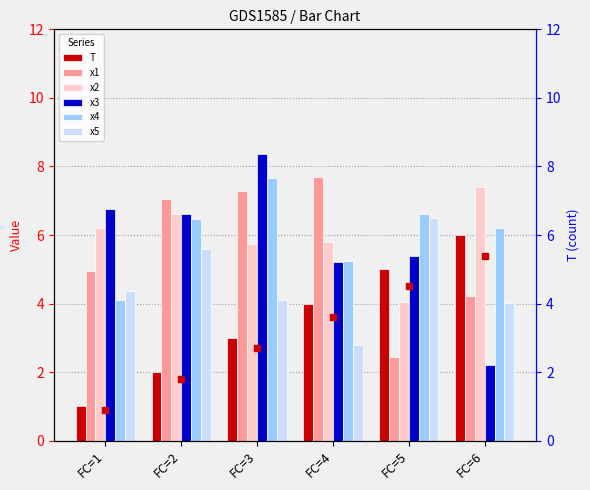

How many bars are there in total?

36